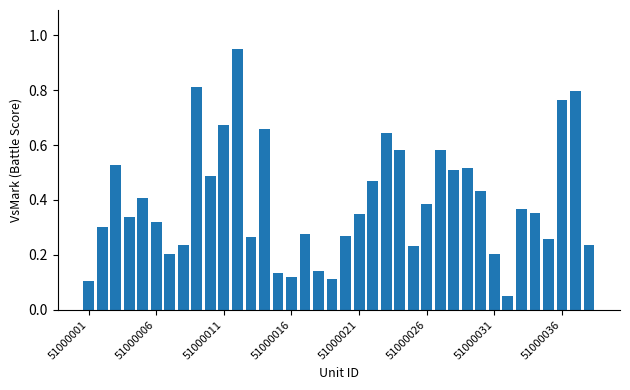

How many data points does each series have?

38